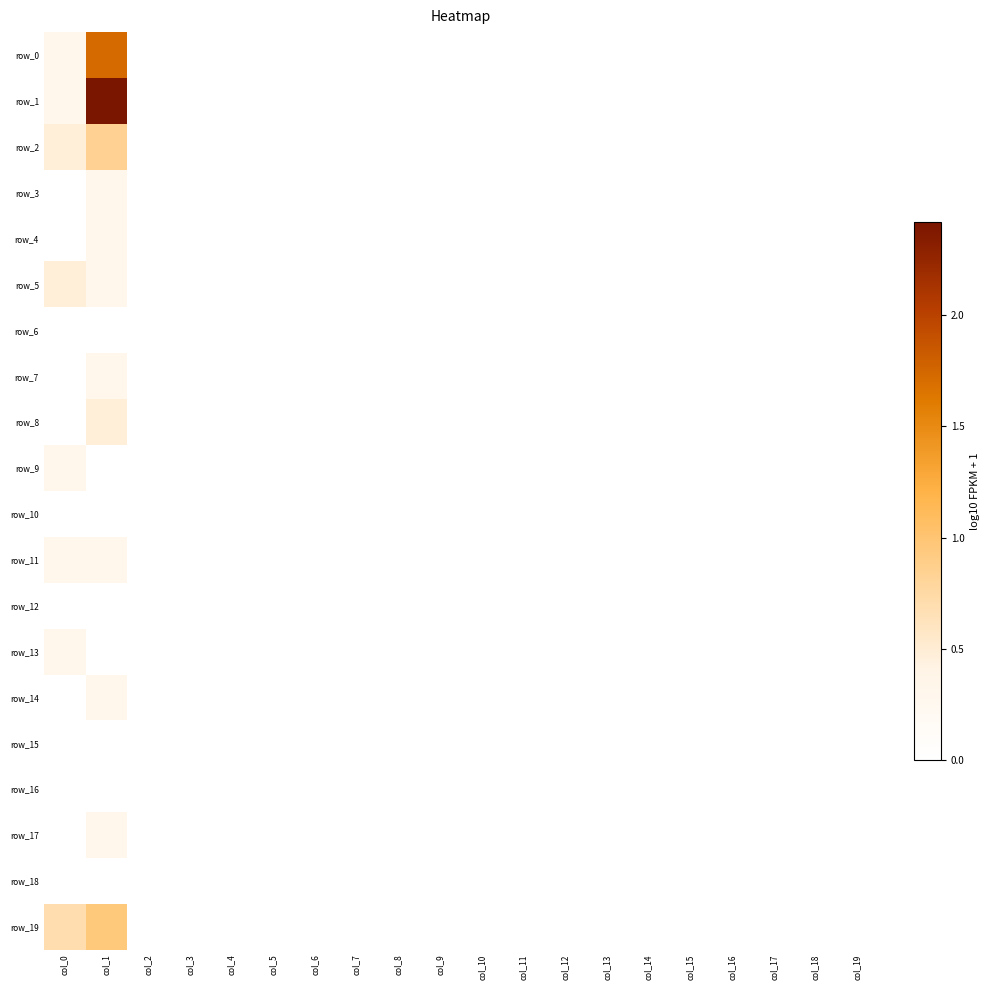

Between col_15 and col_16, which is larger?

col_15